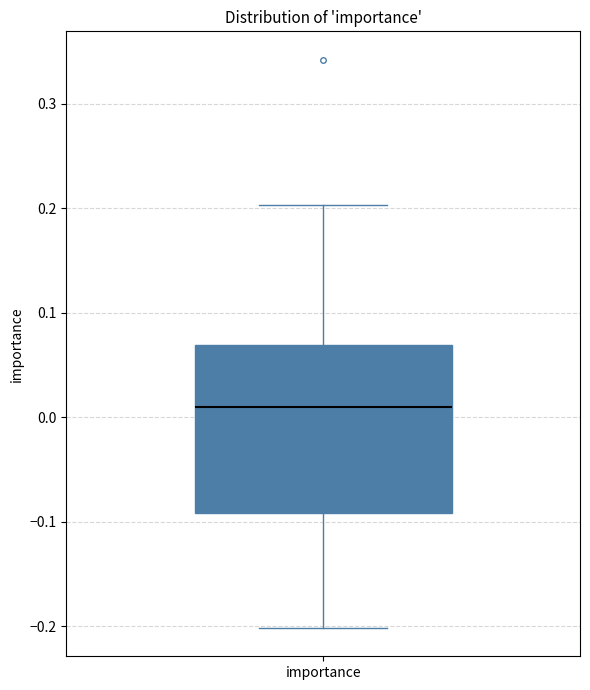

Read this box plot against the y-axis: the position of the median line, the range covered by the box, and the ends of both whiskers. The values are not printed on the chart, so give them approximately, as read against the axis.

median 0.01, box -0.09 to 0.07, whiskers -0.20 to 0.20